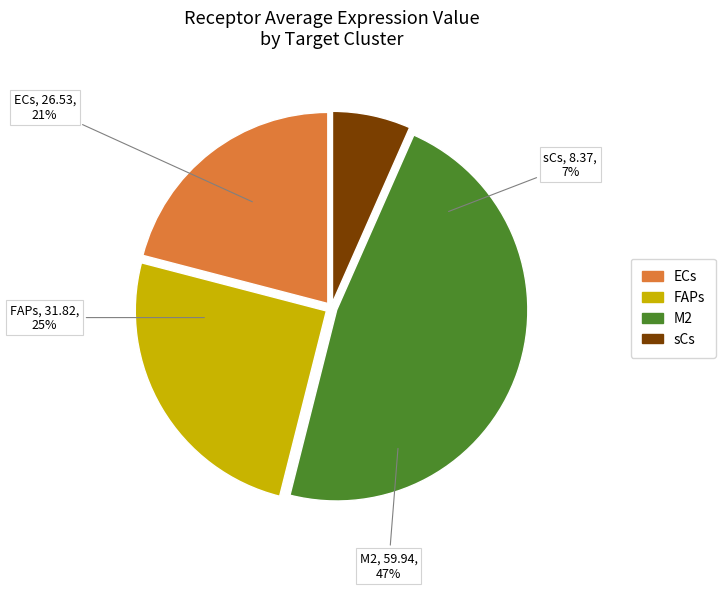

To the nearest percent, what percentage of the pie is M2?

47%